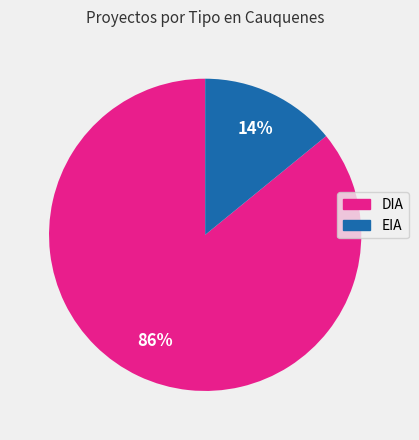

To the nearest percent, what is the difference between the DIA and EIA slice percentages?

72%